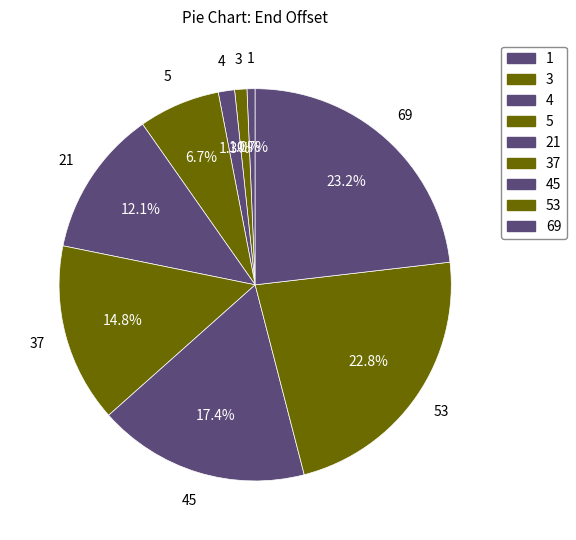

Which category has the smallest portion of the pie?

1